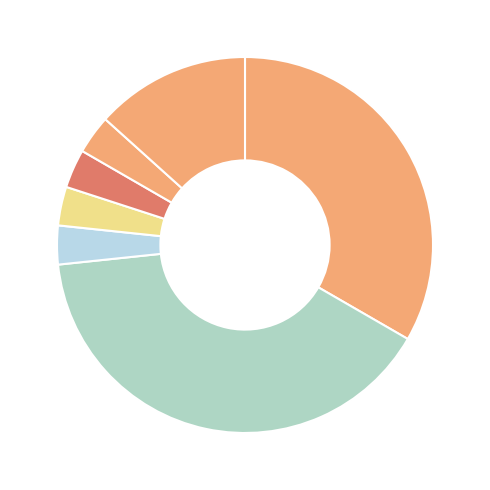

Is there any slice that represents more than half of the pie?

No